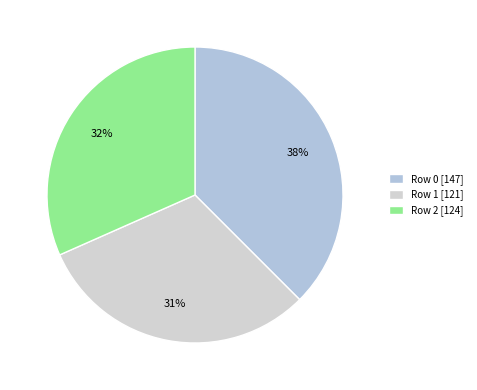

What is the smallest slice in the pie chart?

Row 1